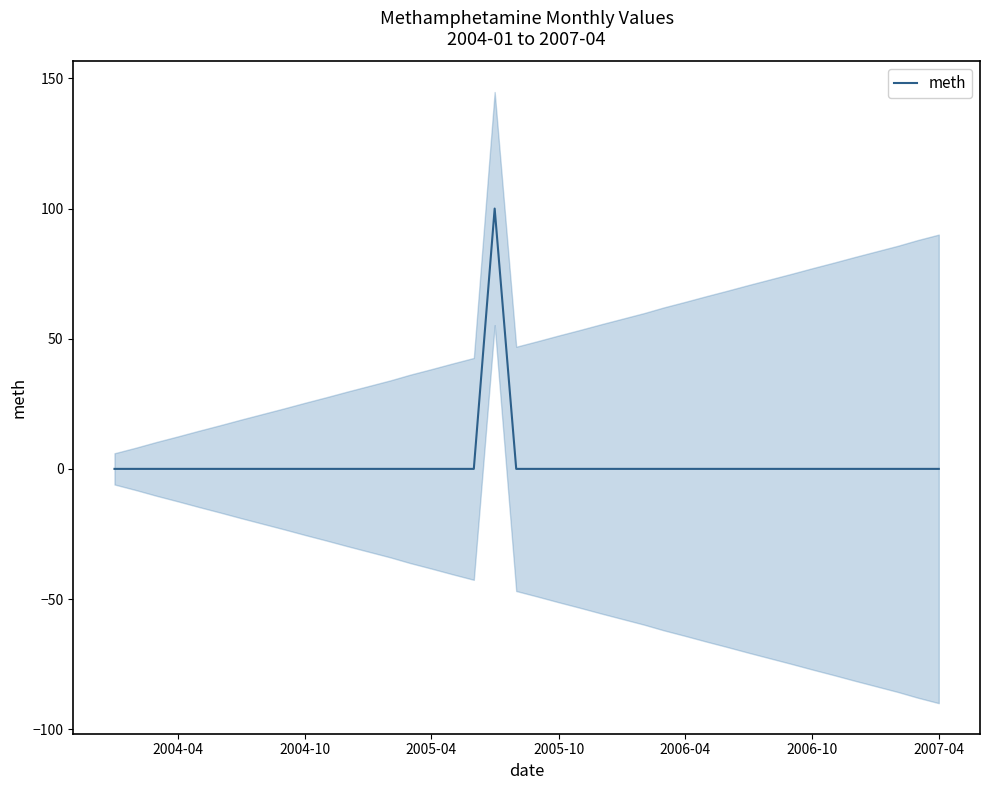

How many interior local peaks (higher than both neighbors) does the data have?

1